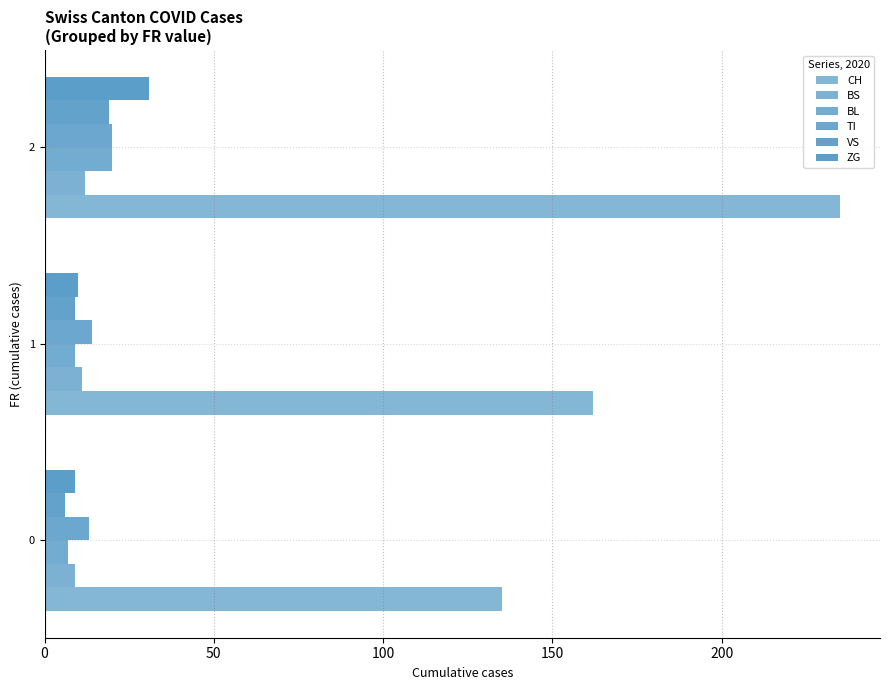

How many data points in BS are less than 11?

1